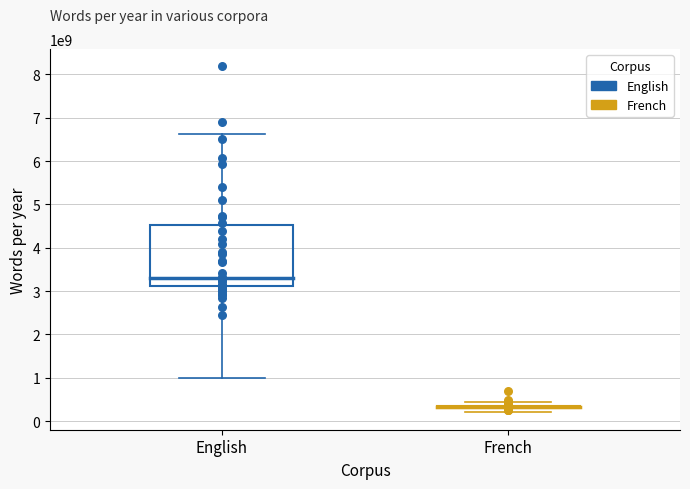

Which series has the largest Y range (max minus min)?

English